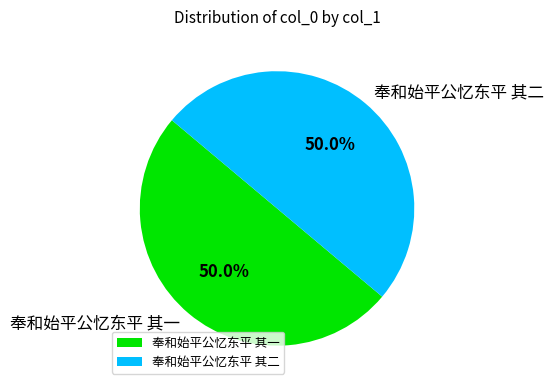

What is the ratio of the value at 奉和始平公忆东平 其一 to the value at 奉和始平公忆东平 其二?

1.0